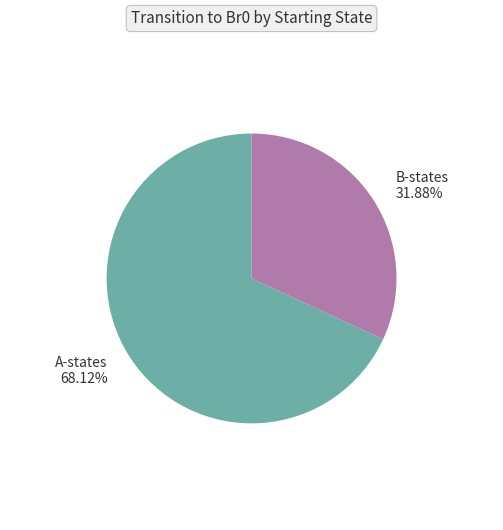

Combined, do A-states and B-states account for over 50%?

Yes